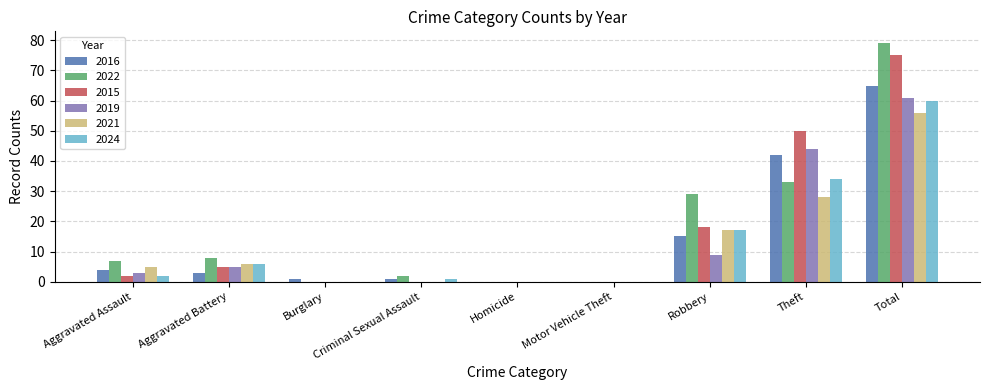

The value of 2019 at Homicide is 0. True or false?

True